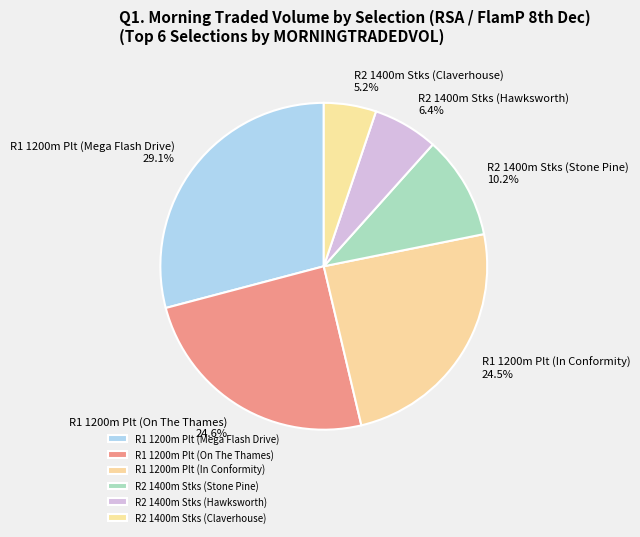

Is there any slice that represents more than half of the pie?

No